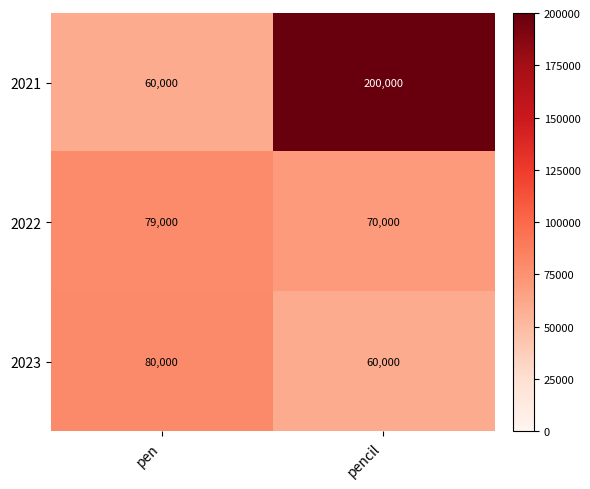

What is the average value of the 2022 series?

74500